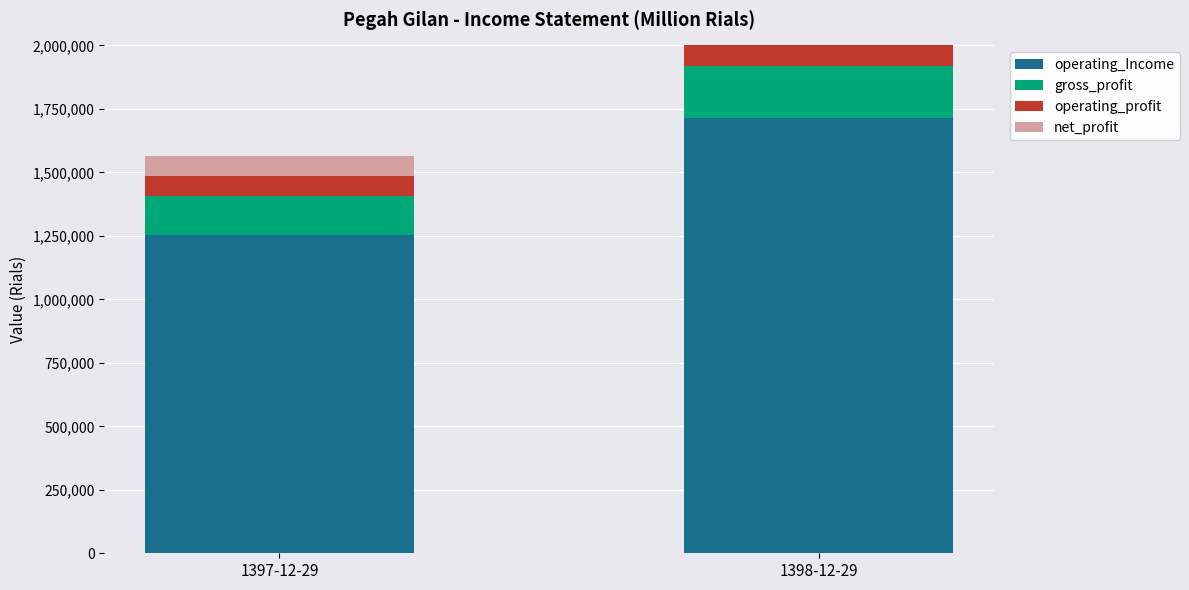

Which series changed the most between 1397-12-29 and 1398-12-29?

operating_Income